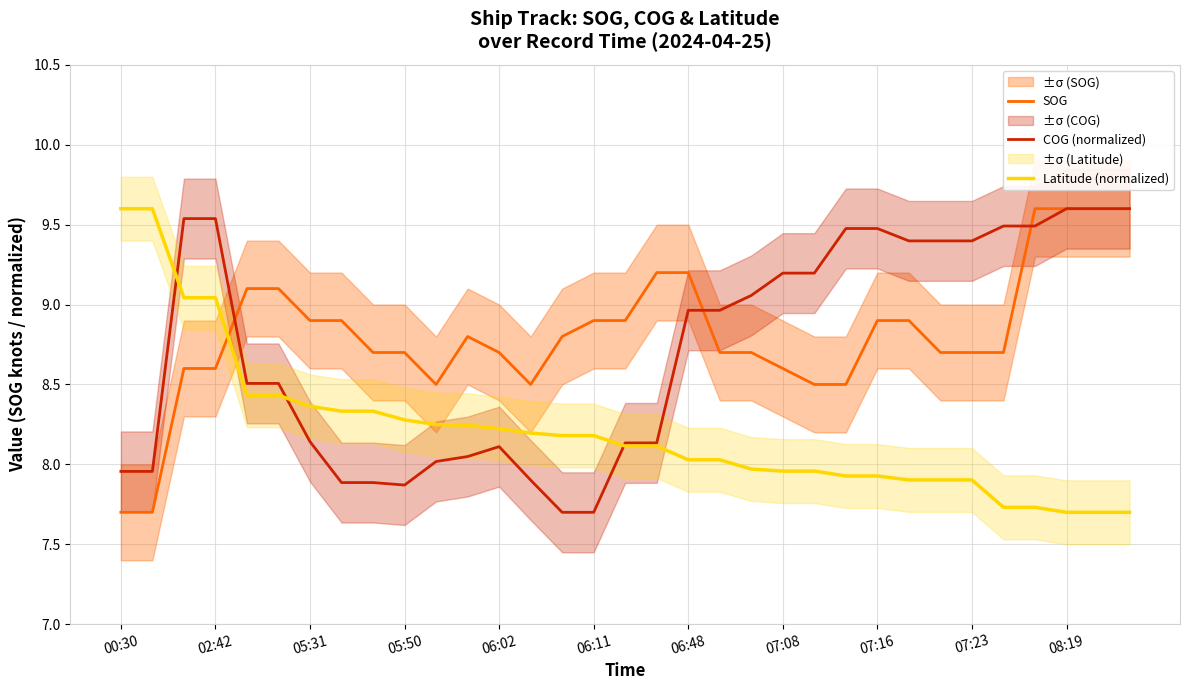

Read the SOG value at 26.

8.7